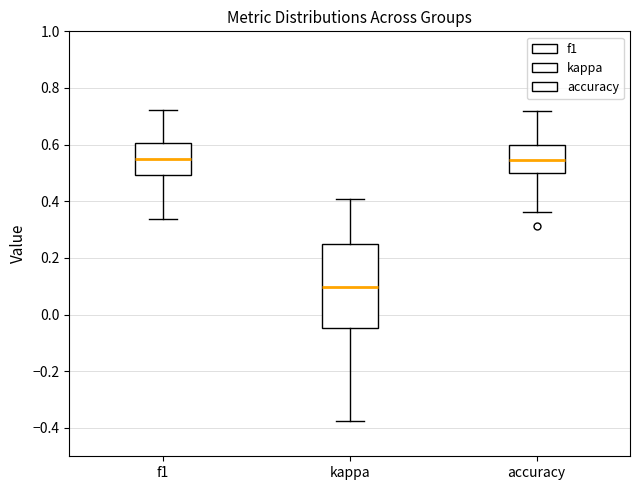

Where is the upper edge of the box for kappa on the y-axis? The values are not printed on the chart, so give them approximately, as read against the axis.

0.26